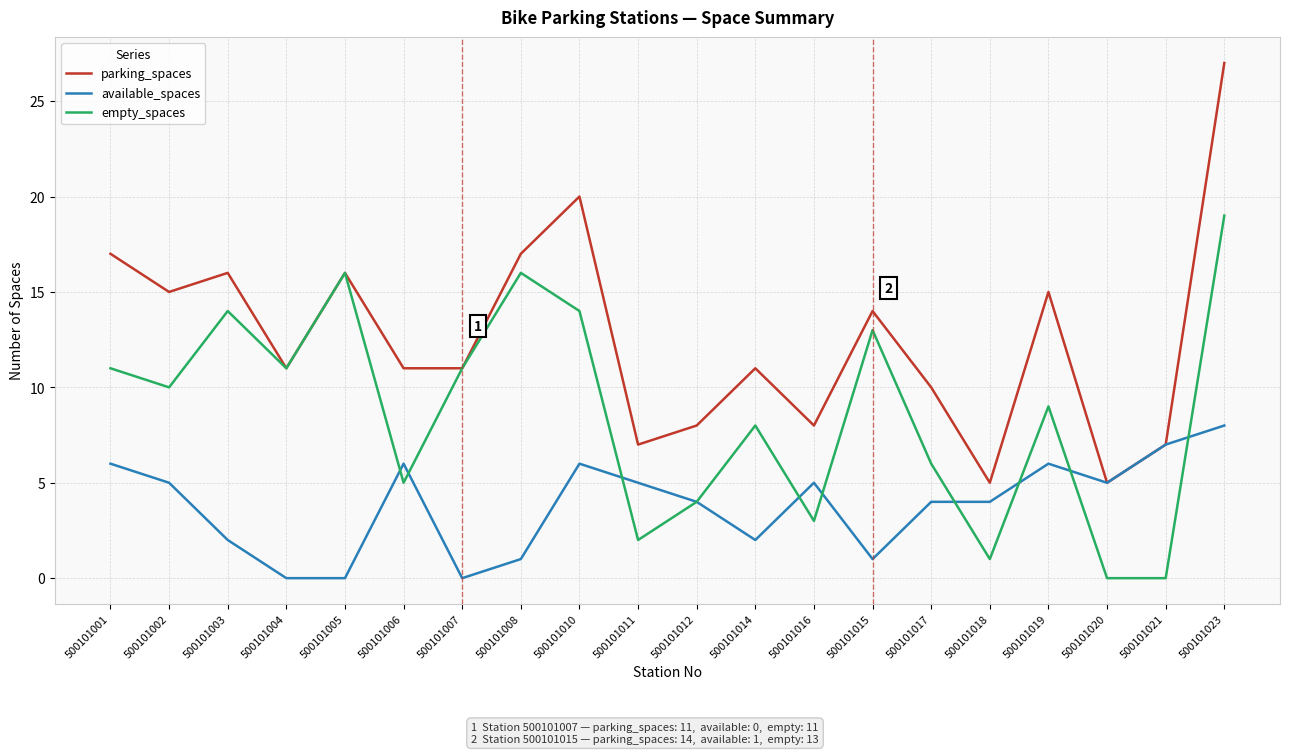

Rank the series by their maximum value, from lowest to highest.

available_spaces, empty_spaces, parking_spaces